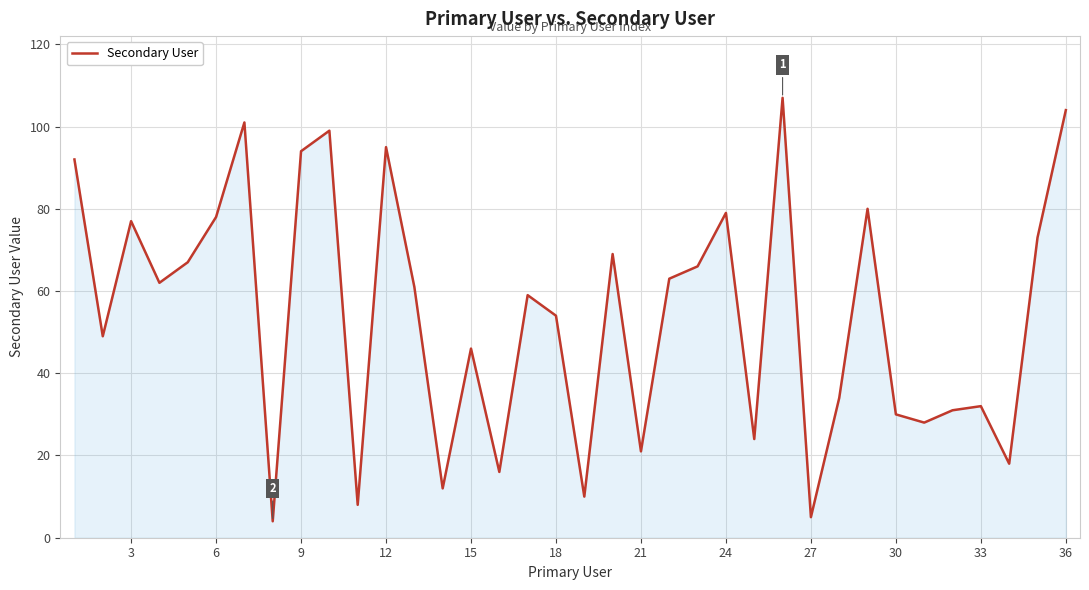

How many categories are shown in the chart?

36